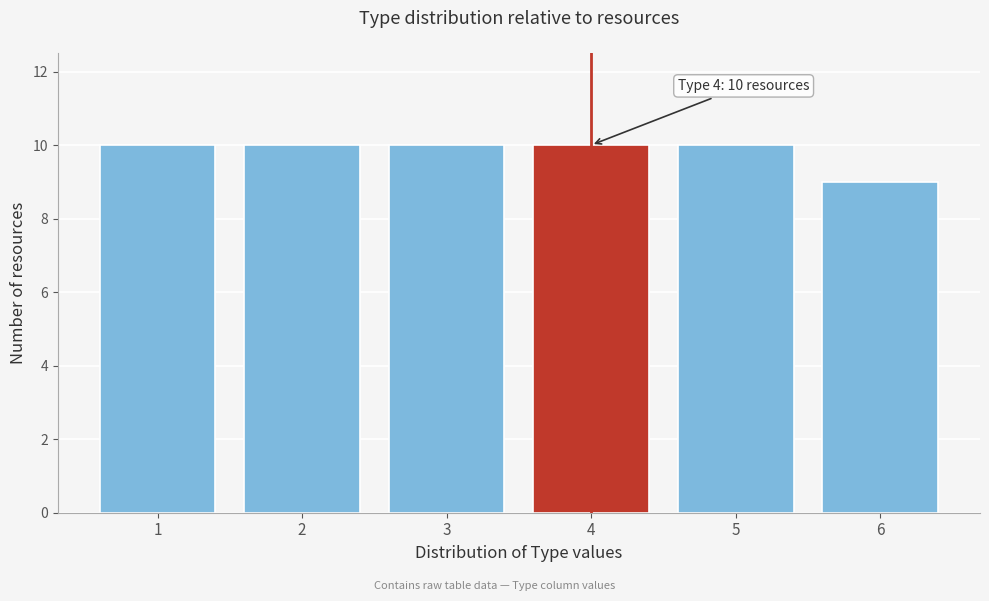

Reading left to right, list all the values displayed in this chart.

10	10	10	10	10	9